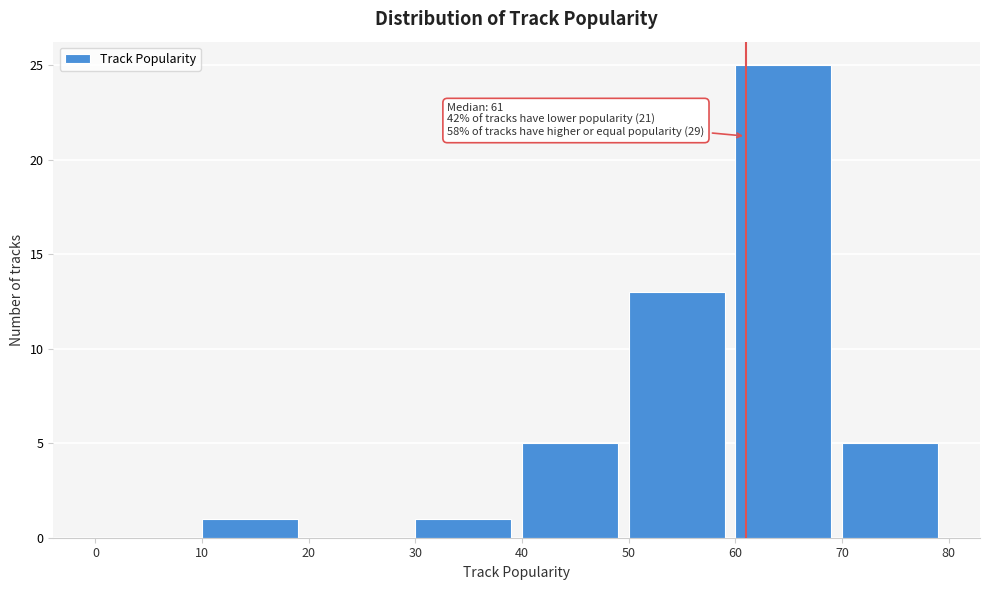

Over which range of the x-axis is the bar tallest?

60 to 70